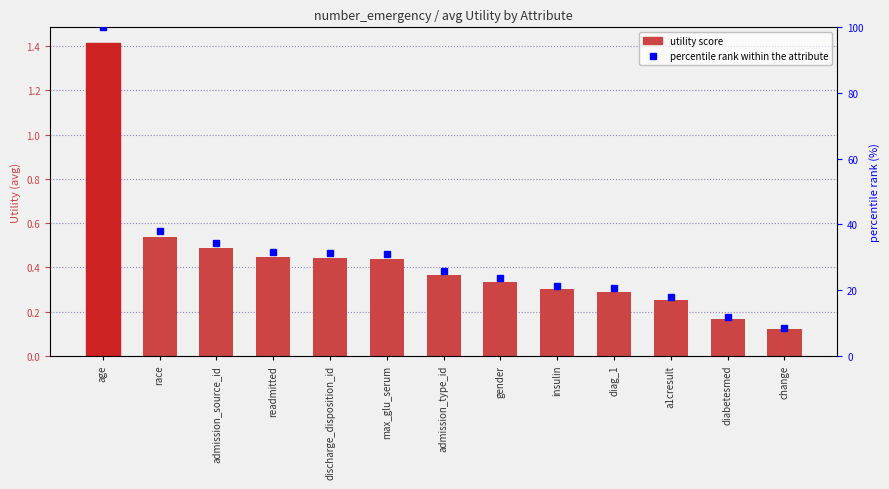

At which label is Utility closest to 0?

change